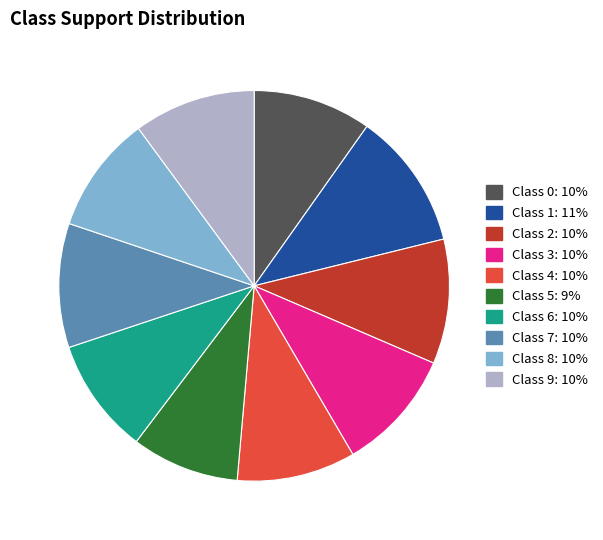

Does Class 5 represent more than half of the total?

No